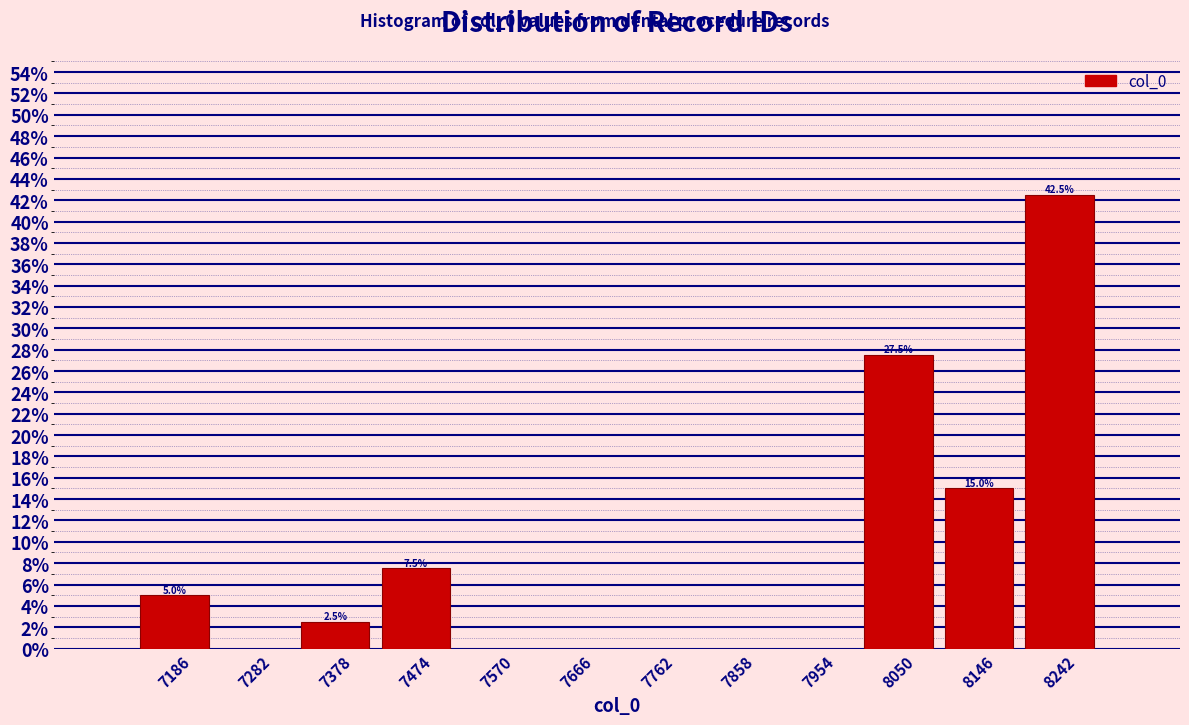

Which range on the x-axis has the tallest bar?

8194 to 8290